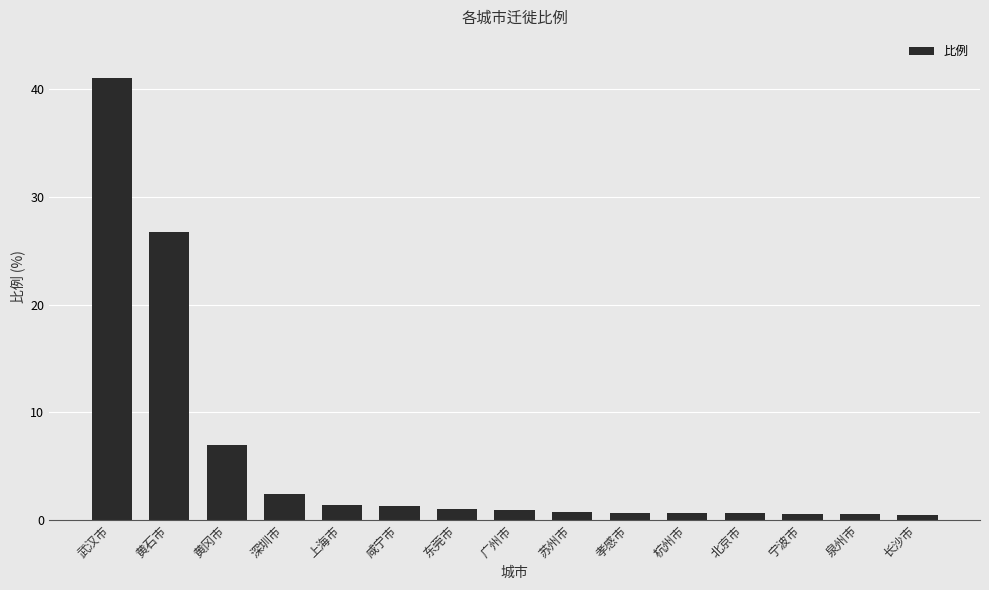

What is the change in value from 武汉市 to 杭州市?

-40.4